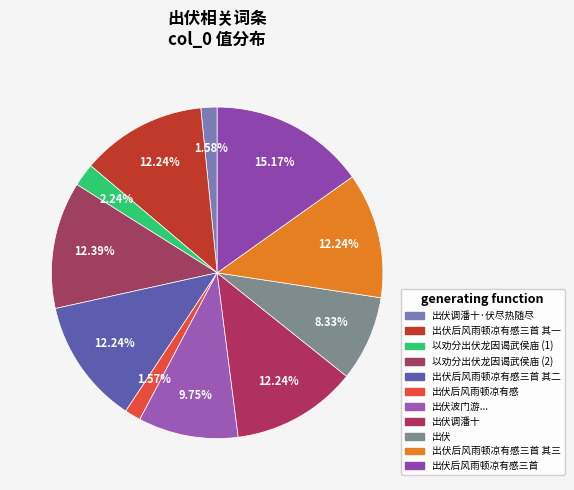

Which category has the biggest portion of the pie?

出伏后风雨顿凉有感三首